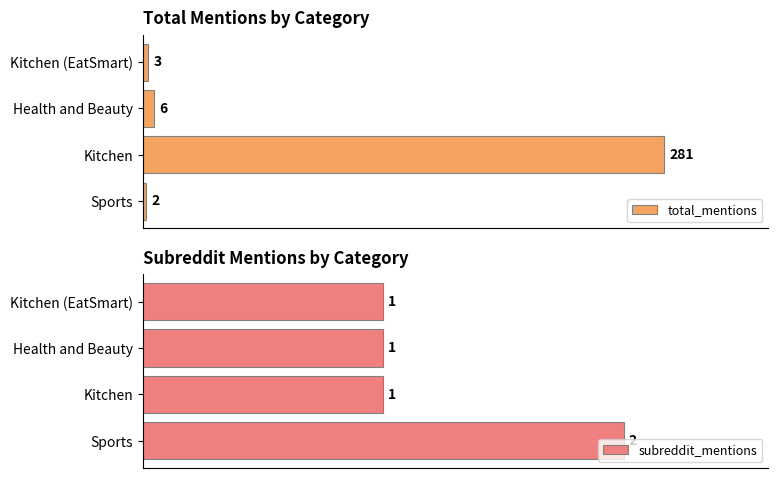

What is the highest value of the total_mentions series?

281